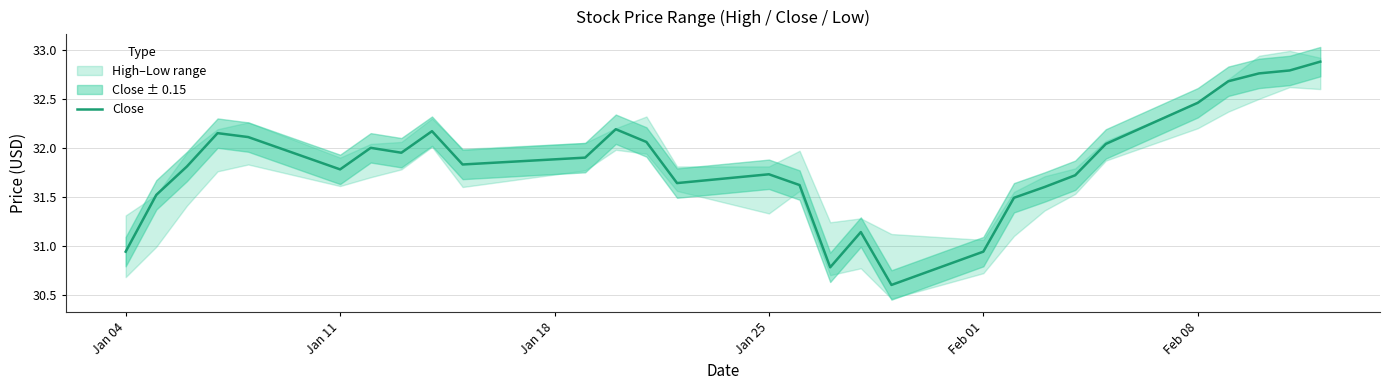

How many points are lower than both their immediate neighbors (excluding endpoints)?

6